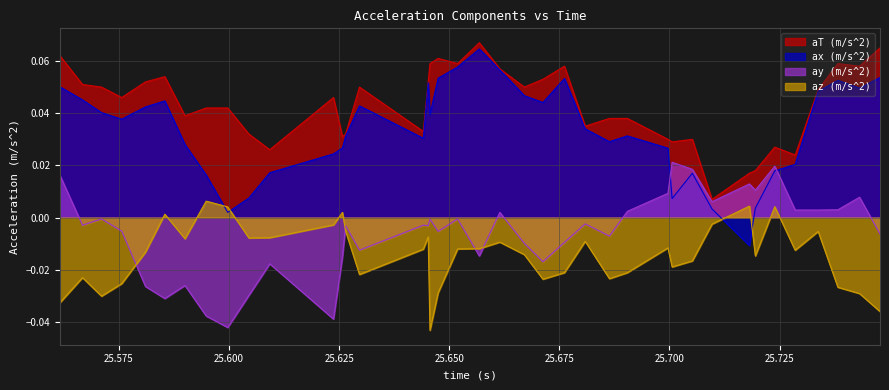

Reading left to right, what are all the values shown in this chart?

aT (m/s^2): 25.561592=0.1	25.566717=0.1	25.571034=0.1	25.575625=0.0	25.581023=0.1	25.585407=0.1	25.589982=0.0	25.594806=0.0	25.599691=0.0	25.604492=0.0	25.609237=0.0	25.623705=0.0	25.625742=0.0	25.626456=0.0	25.629603=0.1	25.644104=0.0	25.645208=0.1	25.645613=0.1	25.647464=0.1	25.651883=0.1	25.656814=0.1	25.661468=0.1	25.667044=0.1	25.671259=0.1	25.676147=0.1	25.680851=0.0	25.686357=0.0	25.690425=0.0	25.699639=0.0	25.700589=0.0	25.705184=0.0	25.709648=0.0	25.718147=0.0	25.719485=0.0	25.723898=0.0	25.728529=0.0	25.733747=0.0	25.738234=0.1	25.743144=0.1	25.747794=0.1
ax (m/s^2): 25.561592=0.1	25.566717=0.0	25.571034=0.0	25.575625=0.0	25.581023=0.0	25.585407=0.0	25.589982=0.0	25.594806=0.0	25.599691=0.0	25.604492=0.0	25.609237=0.0	25.623705=0.0	25.625742=0.0	25.626456=0.0	25.629603=0.0	25.644104=0.0	25.645208=0.1	25.645613=0.0	25.647464=0.1	25.651883=0.1	25.656814=0.1	25.661468=0.1	25.667044=0.0	25.671259=0.0	25.676147=0.1	25.680851=0.0	25.686357=0.0	25.690425=0.0	25.699639=0.0	25.700589=0.0	25.705184=0.0	25.709648=0.0	25.718147=-0.0	25.719485=0.0	25.723898=0.0	25.728529=0.0	25.733747=0.0	25.738234=0.1	25.743144=0.0	25.747794=0.1
ay (m/s^2): 25.561592=0.0	25.566717=-0.0	25.571034=-0.0	25.575625=-0.0	25.581023=-0.0	25.585407=-0.0	25.589982=-0.0	25.594806=-0.0	25.599691=-0.0	25.604492=-0.0	25.609237=-0.0	25.623705=-0.0	25.625742=-0.0	25.626456=-0.0	25.629603=-0.0	25.644104=-0.0	25.645208=-0.0	25.645613=-0.0	25.647464=-0.0	25.651883=-0.0	25.656814=-0.0	25.661468=0.0	25.667044=-0.0	25.671259=-0.0	25.676147=-0.0	25.680851=-0.0	25.686357=-0.0	25.690425=0.0	25.699639=0.0	25.700589=0.0	25.705184=0.0	25.709648=0.0	25.718147=0.0	25.719485=0.0	25.723898=0.0	25.728529=0.0	25.733747=0.0	25.738234=0.0	25.743144=0.0	25.747794=-0.0
az (m/s^2): 25.561592=-0.0	25.566717=-0.0	25.571034=-0.0	25.575625=-0.0	25.581023=-0.0	25.585407=0.0	25.589982=-0.0	25.594806=0.0	25.599691=0.0	25.604492=-0.0	25.609237=-0.0	25.623705=-0.0	25.625742=0.0	25.626456=-0.0	25.629603=-0.0	25.644104=-0.0	25.645208=-0.0	25.645613=-0.0	25.647464=-0.0	25.651883=-0.0	25.656814=-0.0	25.661468=-0.0	25.667044=-0.0	25.671259=-0.0	25.676147=-0.0	25.680851=-0.0	25.686357=-0.0	25.690425=-0.0	25.699639=-0.0	25.700589=-0.0	25.705184=-0.0	25.709648=-0.0	25.718147=0.0	25.719485=-0.0	25.723898=0.0	25.728529=-0.0	25.733747=-0.0	25.738234=-0.0	25.743144=-0.0	25.747794=-0.0